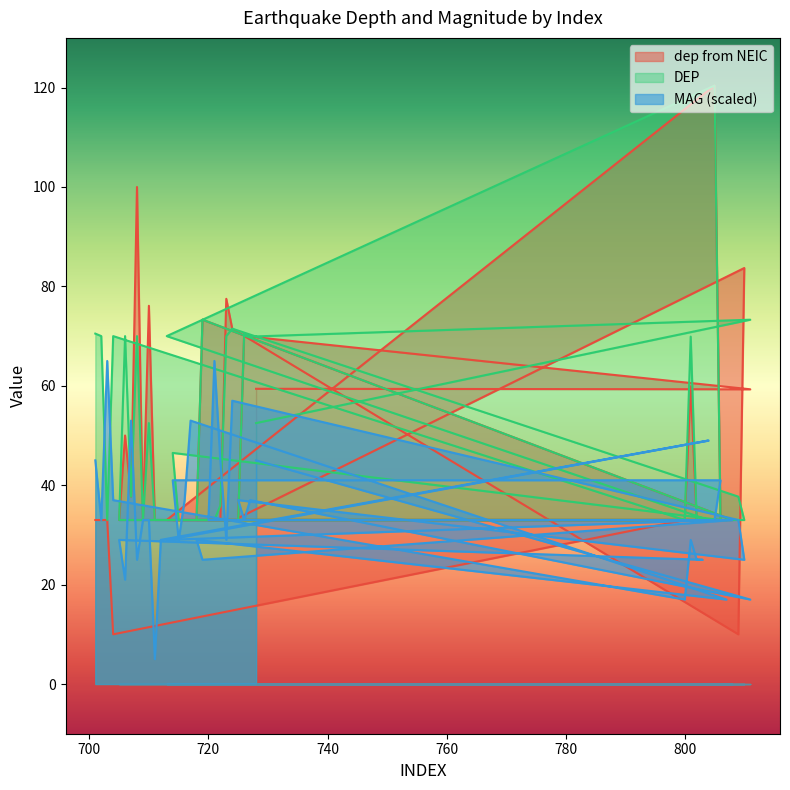

What is the minimum value for MAG?

5.0